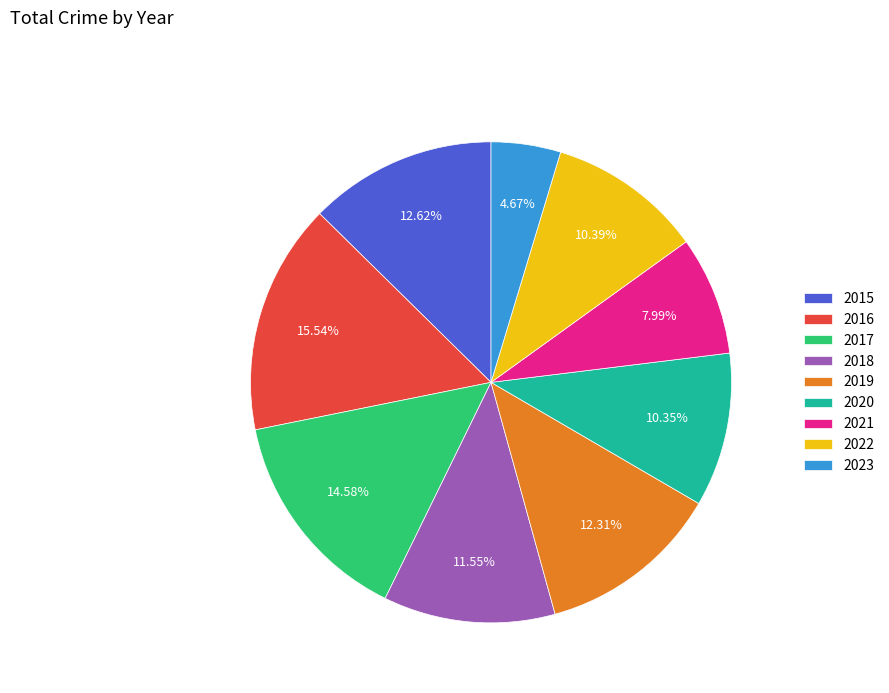

Does any single category account for the majority?

No